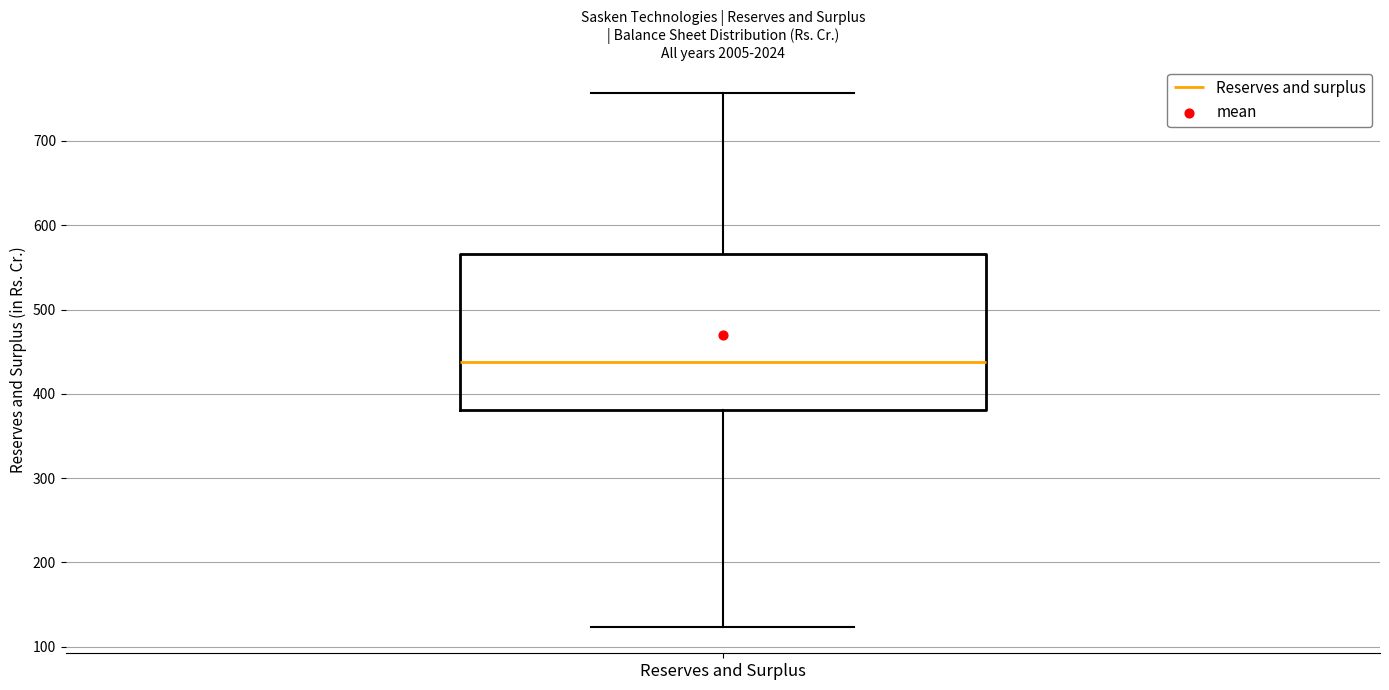

Read this box plot against the y-axis: the position of the median line, the range covered by the box, and the ends of both whiskers. The values are not printed on the chart, so give them approximately, as read against the axis.

median 440, box 380 to 570, whiskers 120 to 760